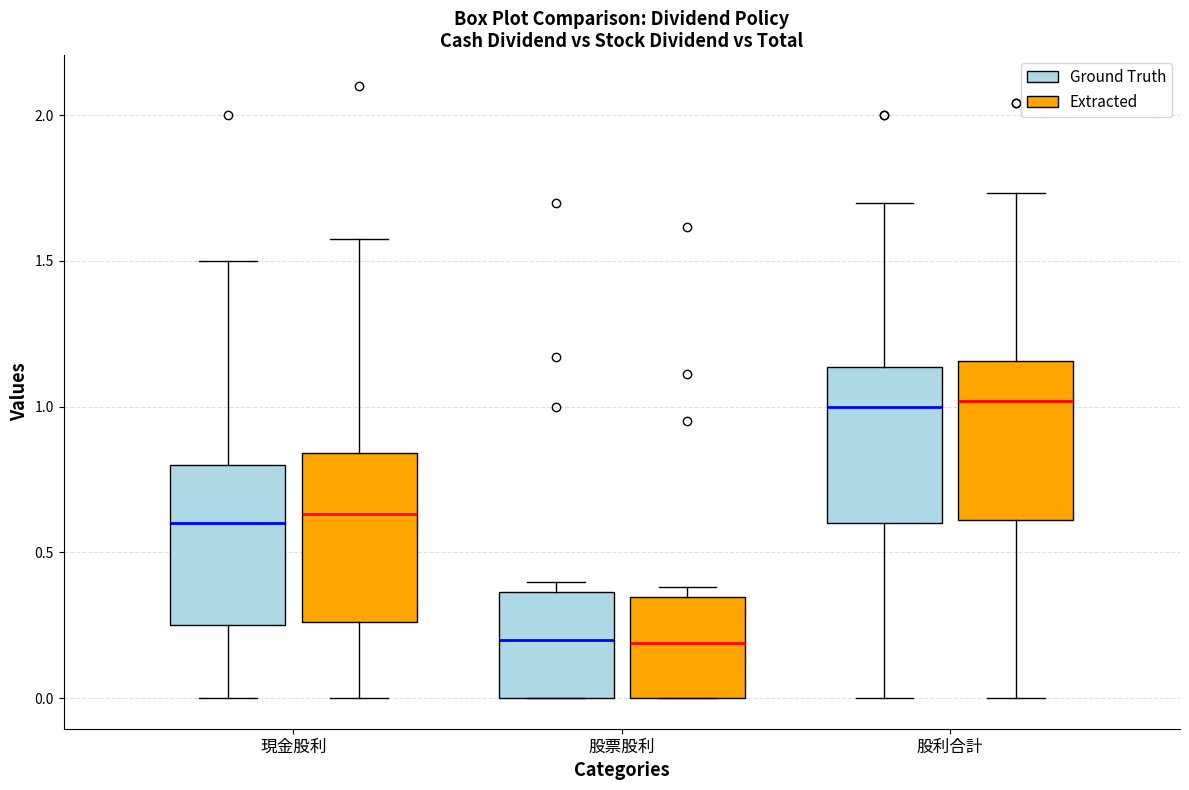

Reading left to right, read every box against the y-axis: the position of its median line, the range the box covers, and the ends of its whiskers. The values are not printed on the chart, so give them approximately, as read against the axis.

現金股利 (Ground Truth): median 0.60, box 0.25 to 0.80, whiskers 0.00 to 1.50
現金股利 (Extracted): median 0.65, box 0.25 to 0.85, whiskers 0.00 to 1.60
股票股利 (Ground Truth): median 0.20, box 0.00 to 0.35, whiskers 0.00 to 0.40
股票股利 (Extracted): median 0.20, box 0.00 to 0.35, whiskers 0.00 to 0.40
股利合計 (Ground Truth): median 1.00, box 0.60 to 1.15, whiskers 0.00 to 1.70
股利合計 (Extracted): median 1.00, box 0.60 to 1.15, whiskers 0.00 to 1.75